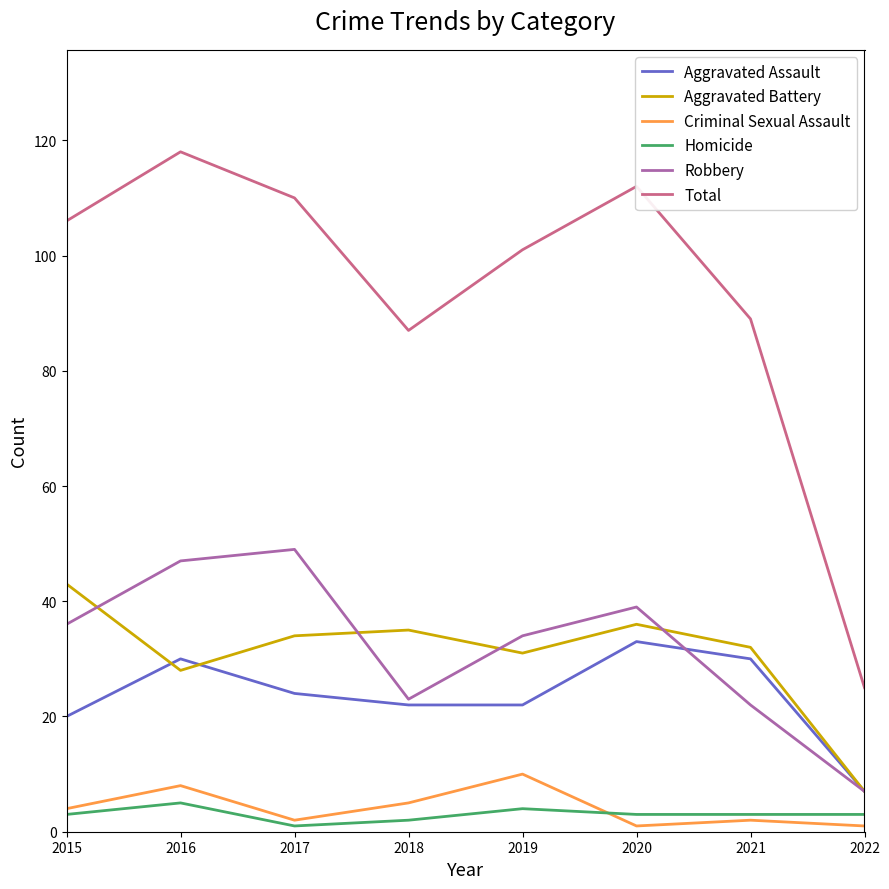

Does the chart display data point markers on the line(s)?

No